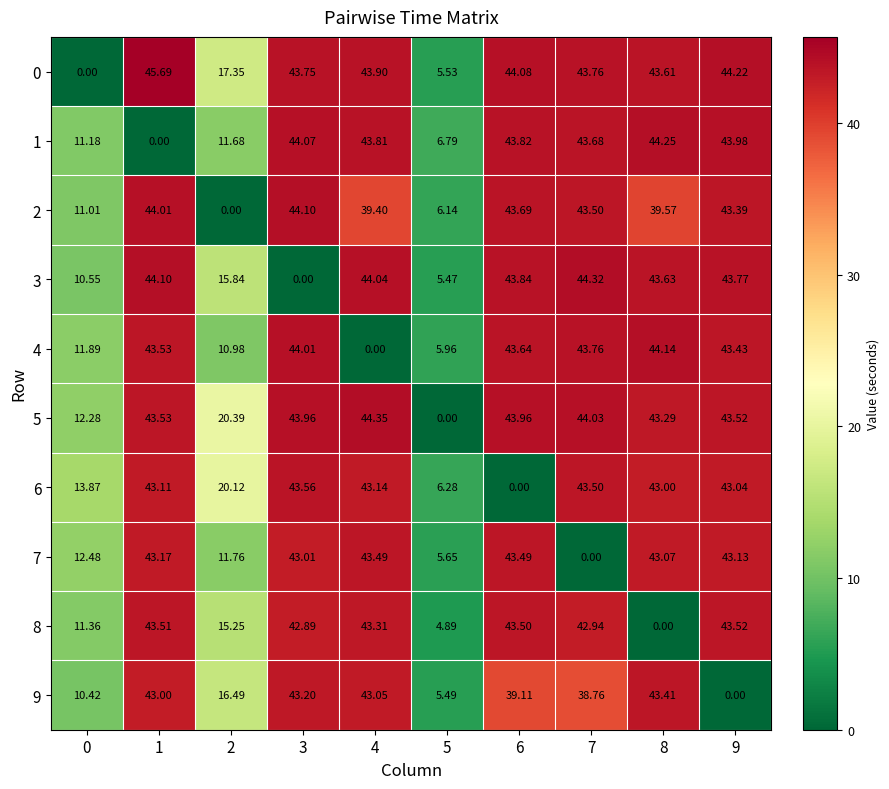

What is the total value across all series at 3?

392.6